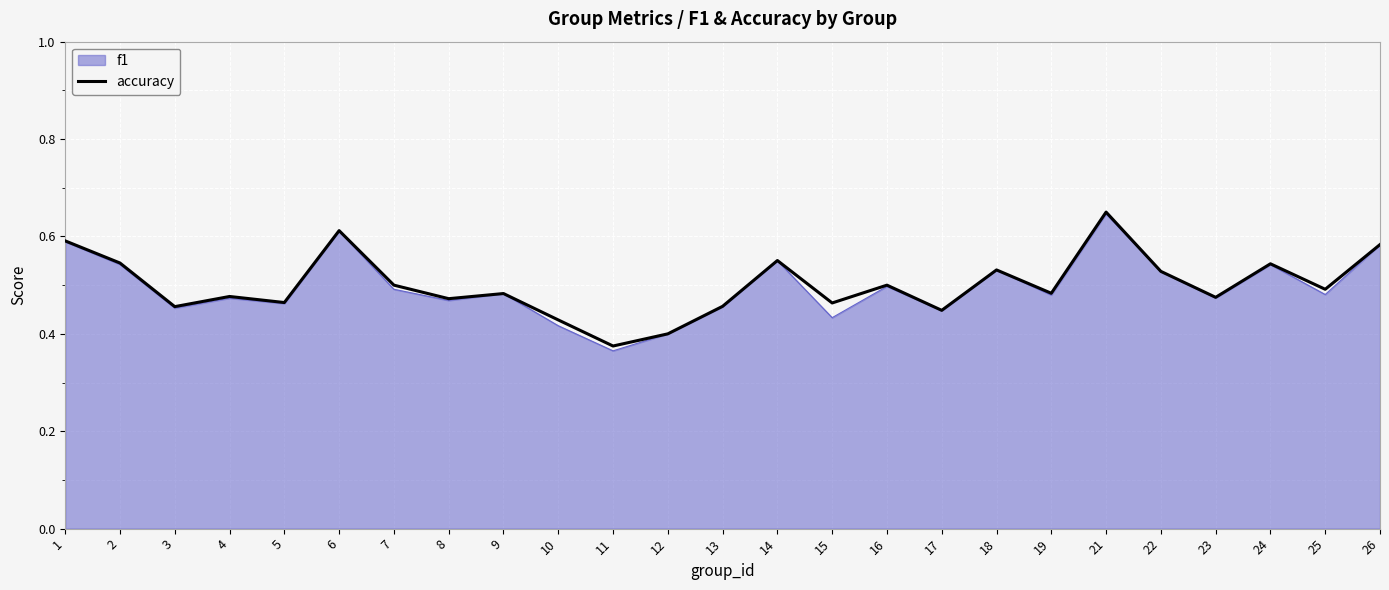

Is it true that accuracy equals 0.5 at 13?

True